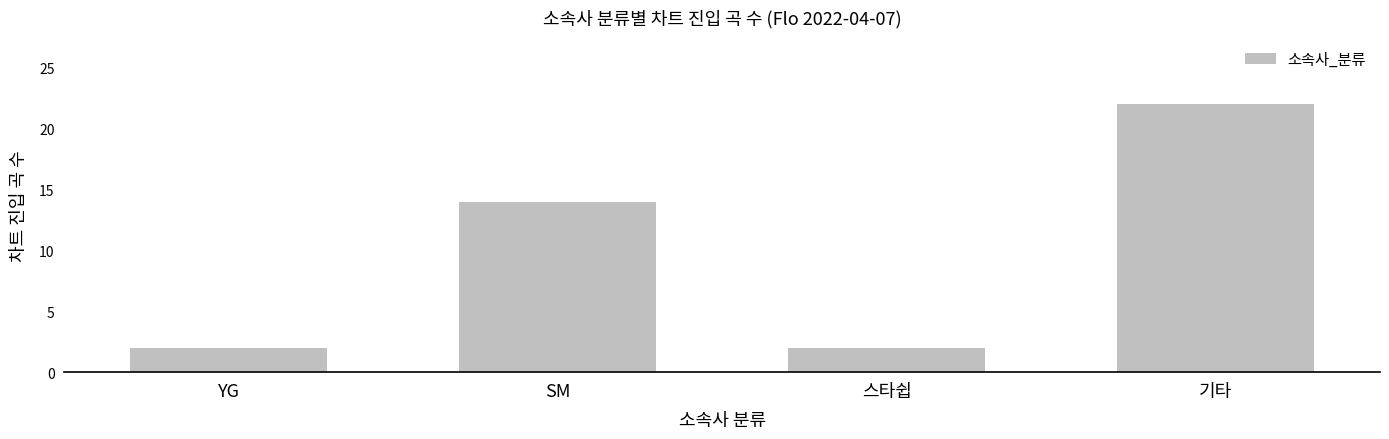

Are the bars grouped side by side (vs. stacked)?

No